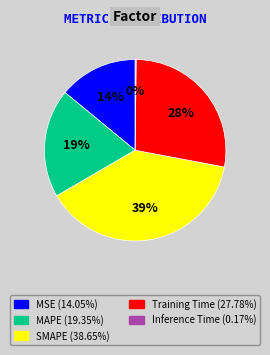

To the nearest percent, what is the combined percentage of MAPE and MSE?

33%